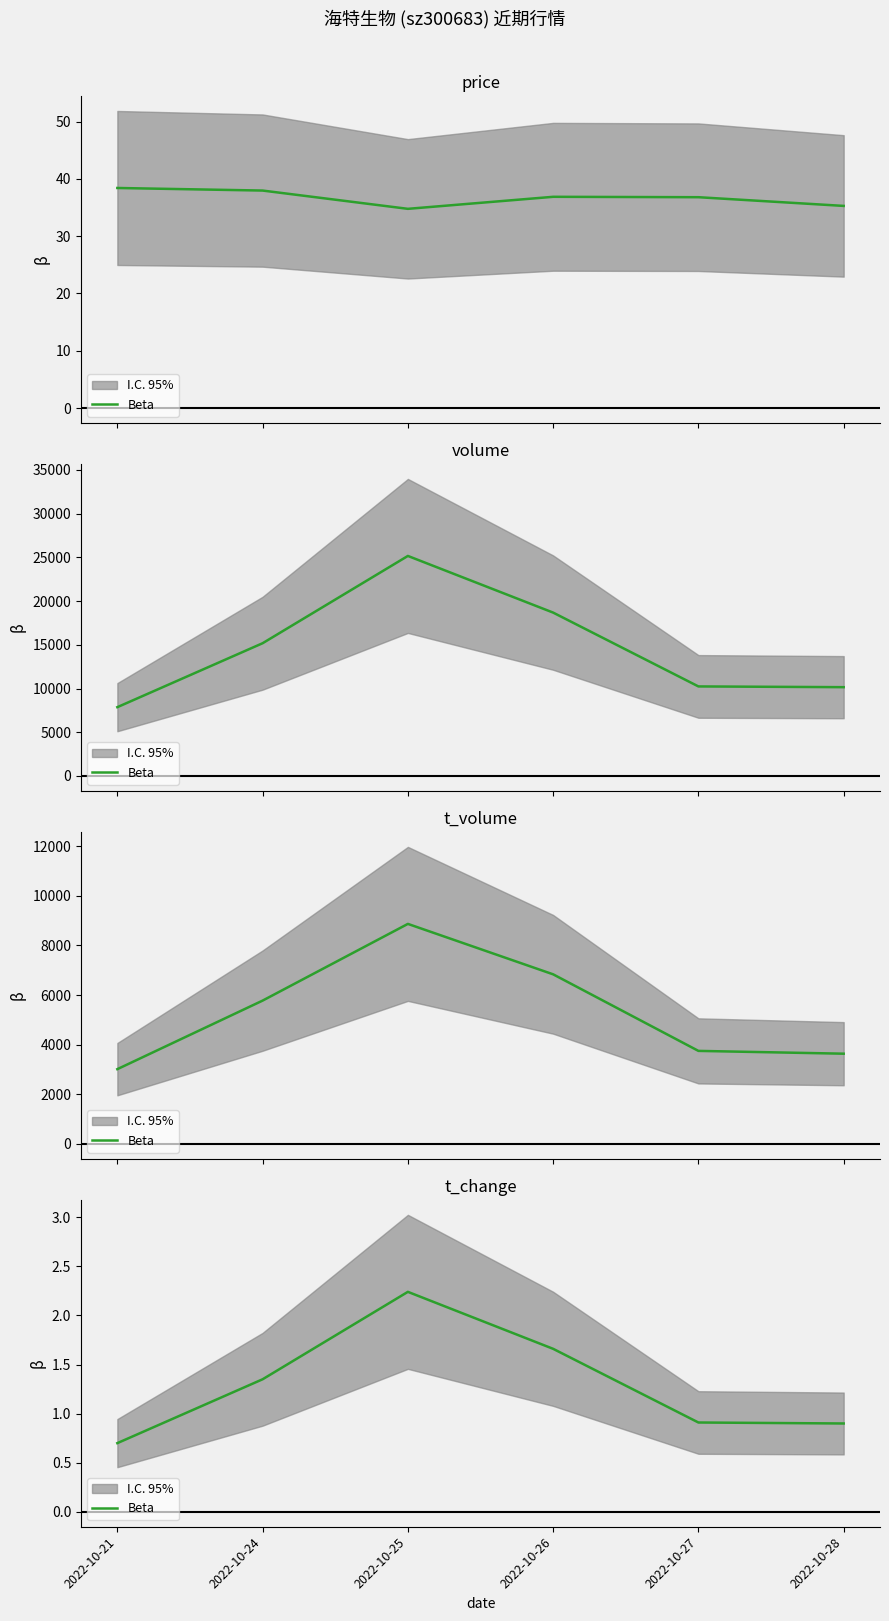

Is it true that the value at 2022-10-25 is 2.2?

True